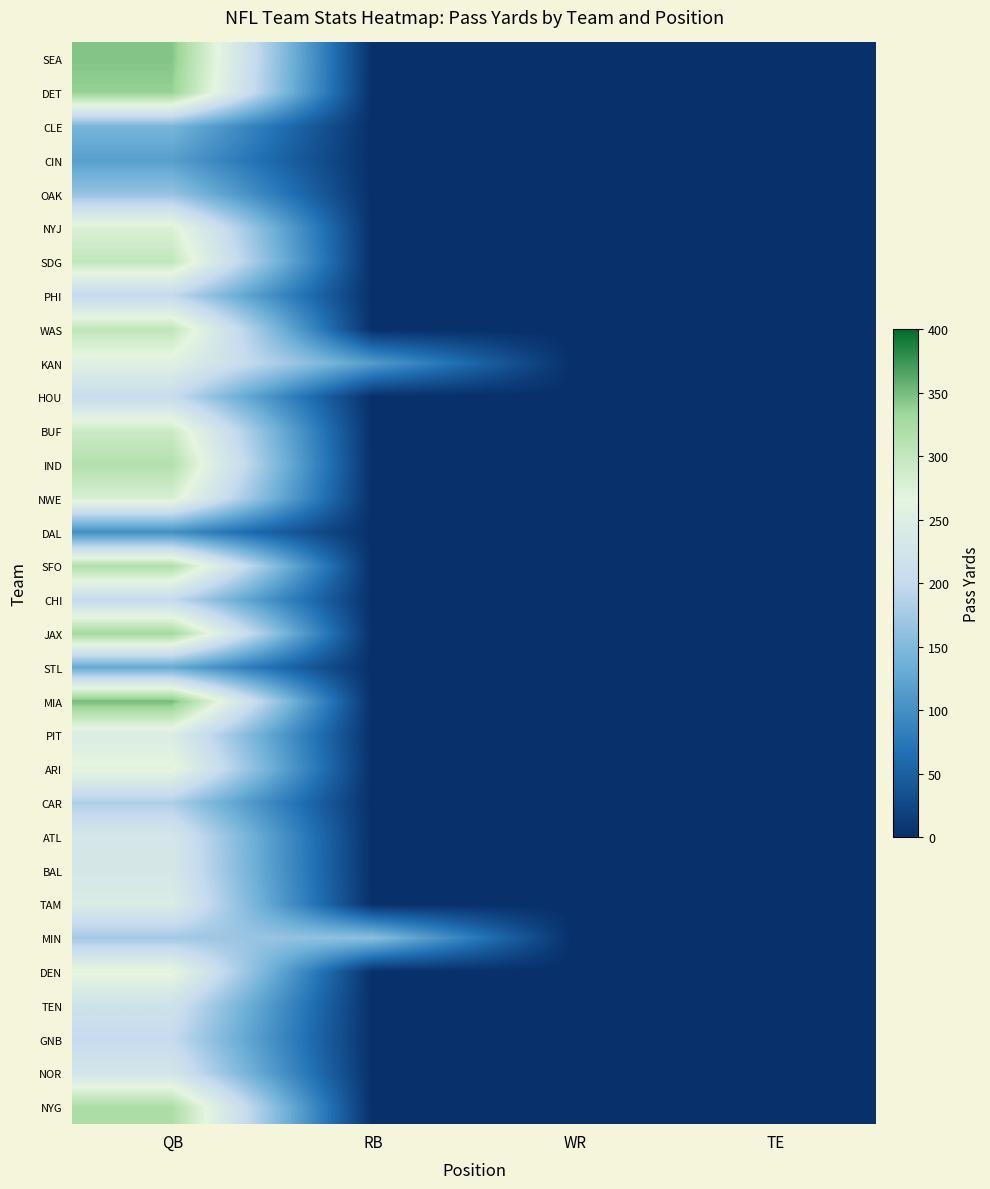

How many distinct data groups are displayed?

32